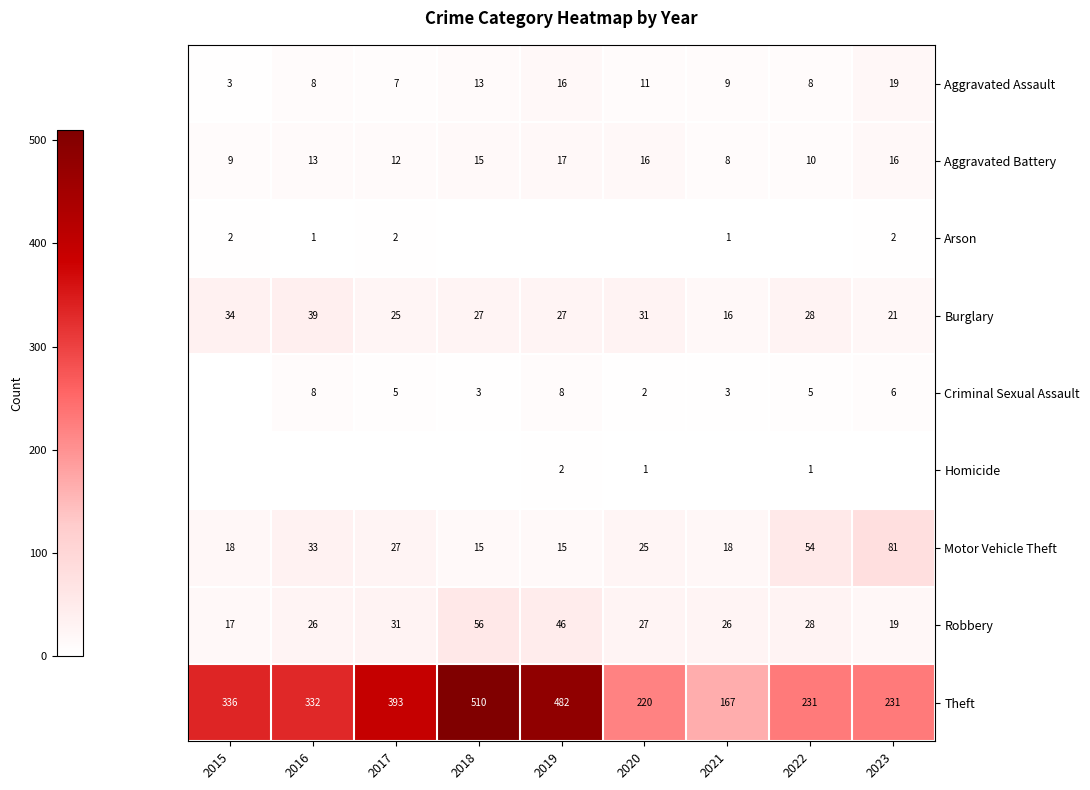

Count the number of data series in this chart.

9